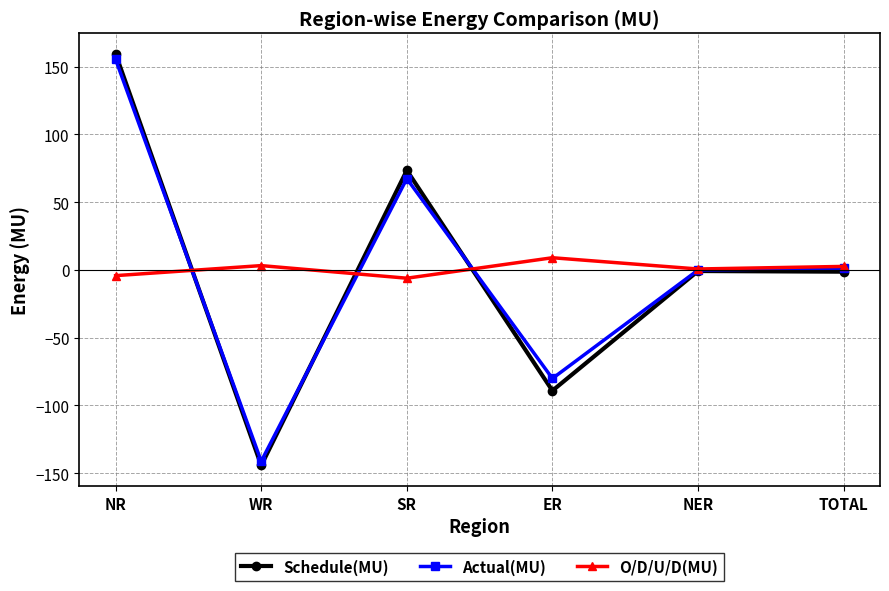

Between ER and TOTAL, which series saw the biggest shift?

Schedule(MU)